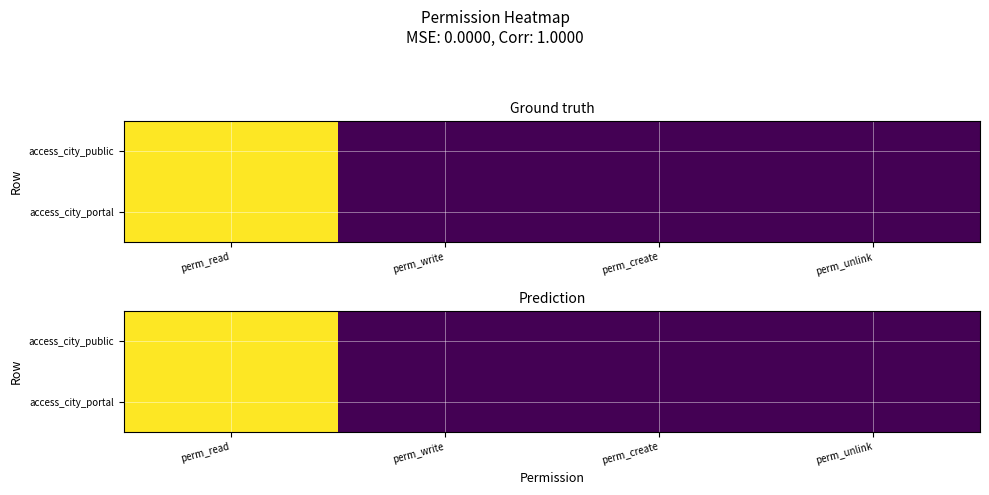

Which category has the highest value in the access_city_portal series?

perm_read